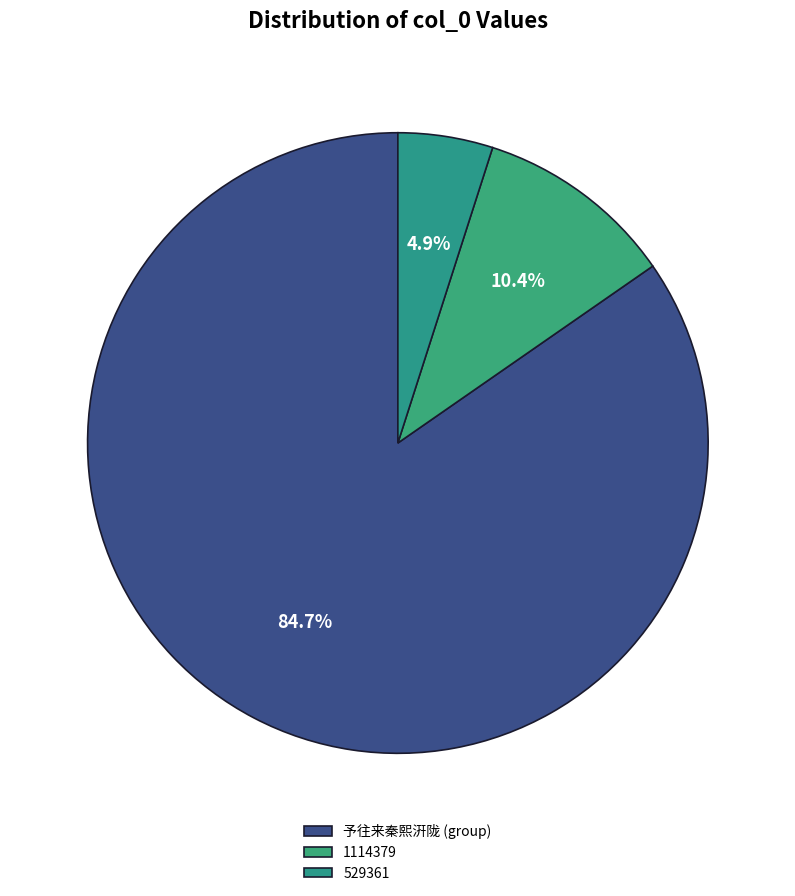

Rank the categories by value from highest to lowest.

予往来秦熙汧陇 (group), 1114379, 529361